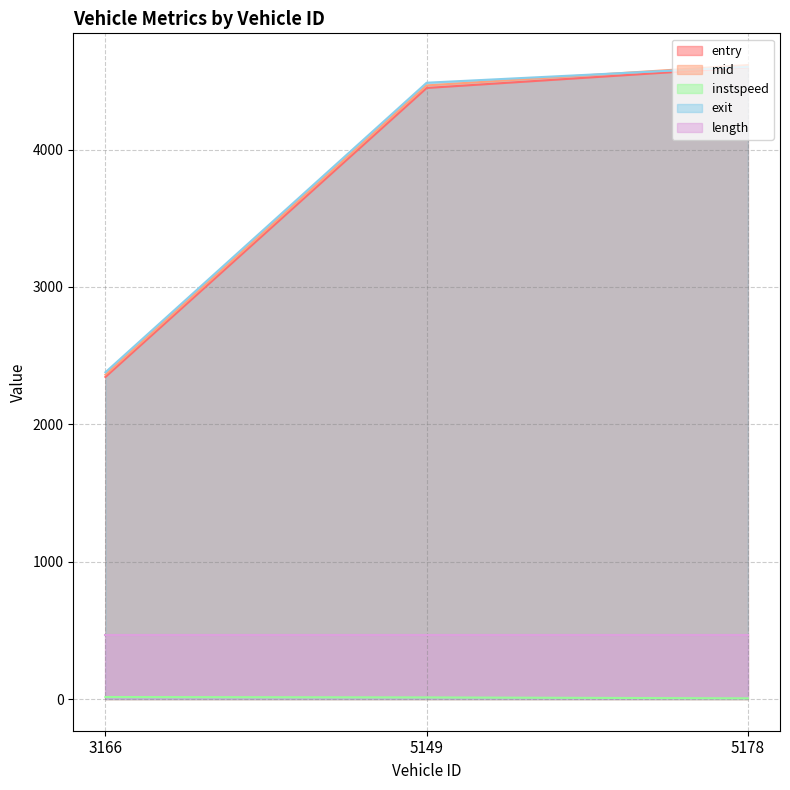

The value of entry at 5178 is 3028.7. True or false?

False